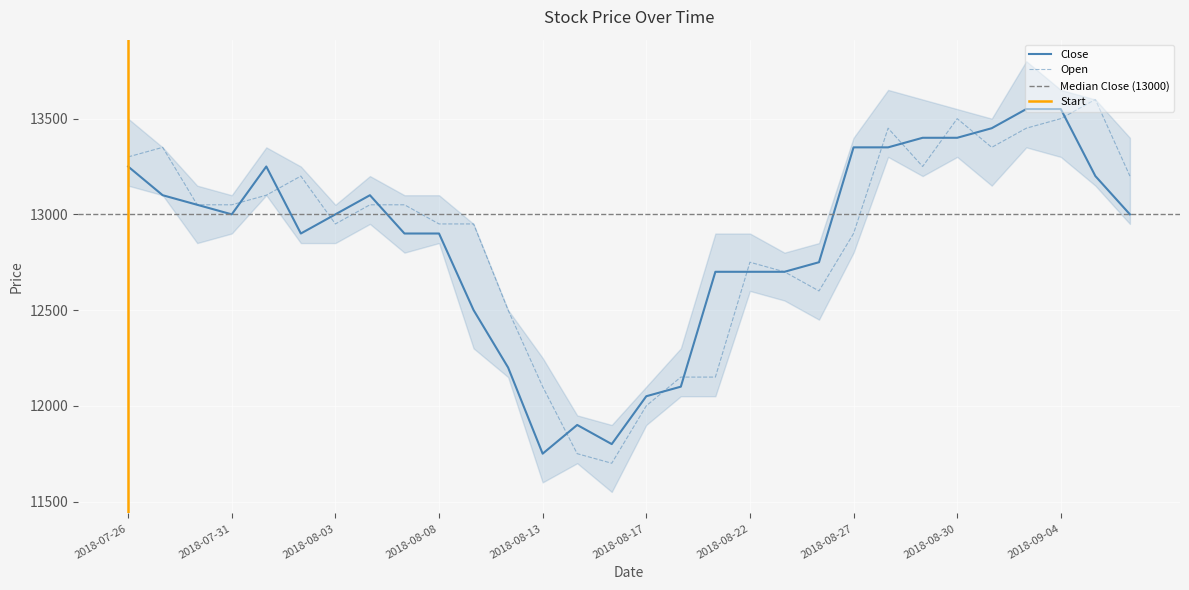

Is it true that Close equals 2622 at 2018-08-20?

False